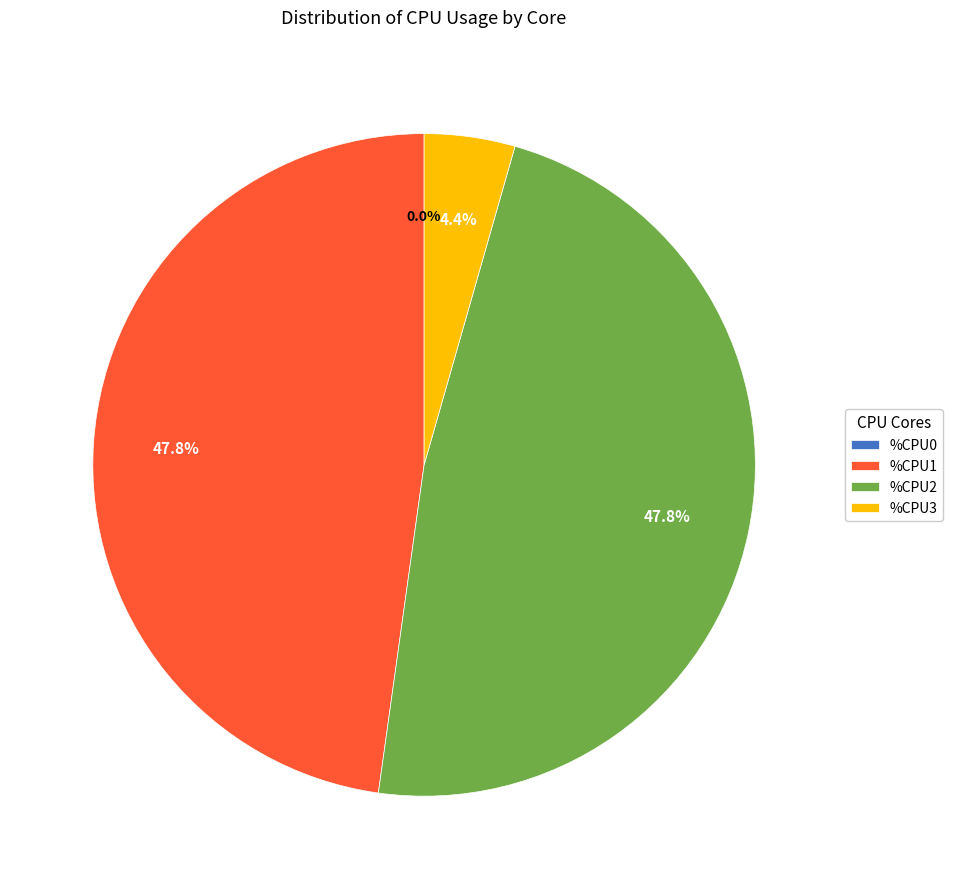

True or false: 9 accounts for 1% of the total.

False